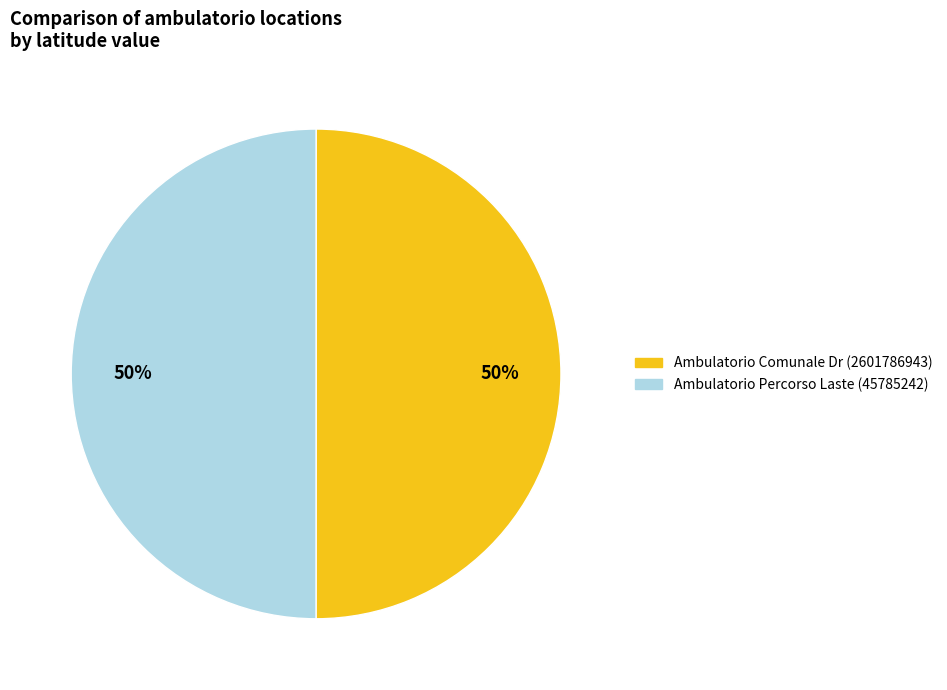

To the nearest percent, what percentage of the pie is Ambulatorio Comunale Dr (2601786943)?

50%